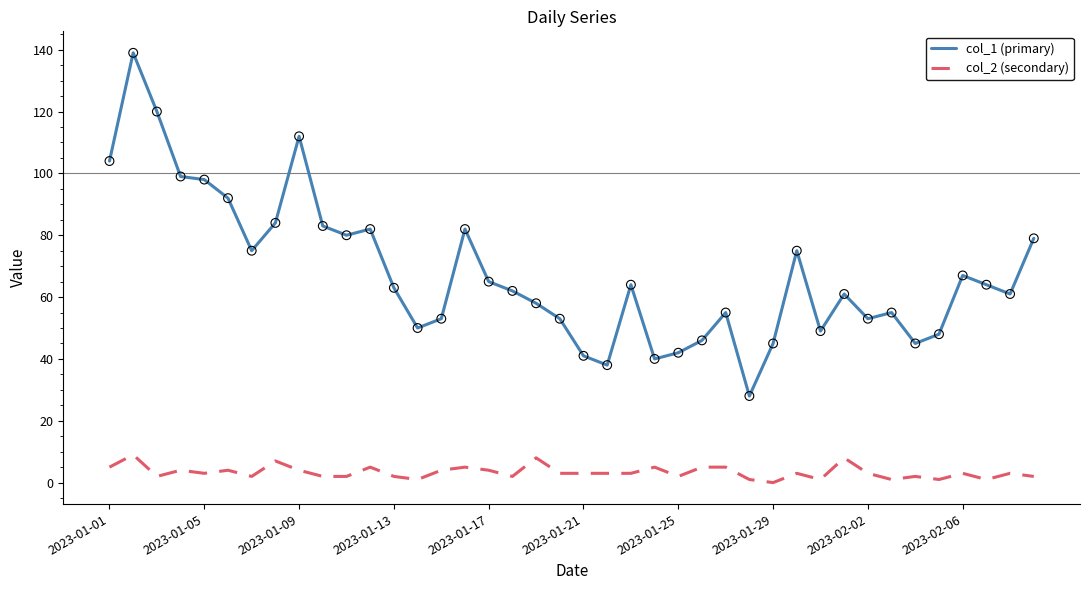

Which series has the largest total across all categories?

col_1 (primary)